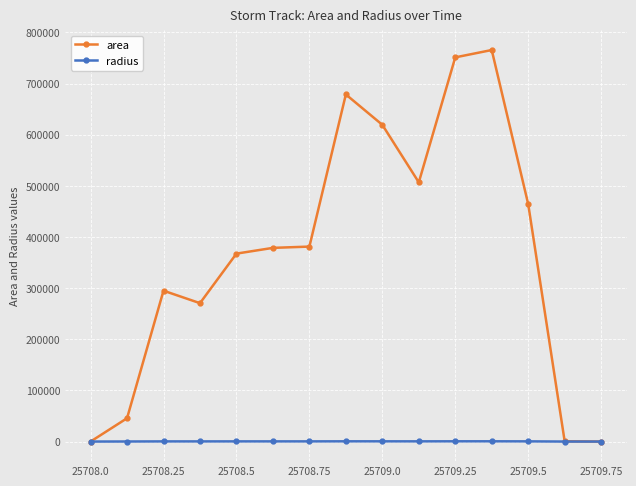

What are all the series names shown in the legend?

area, radius